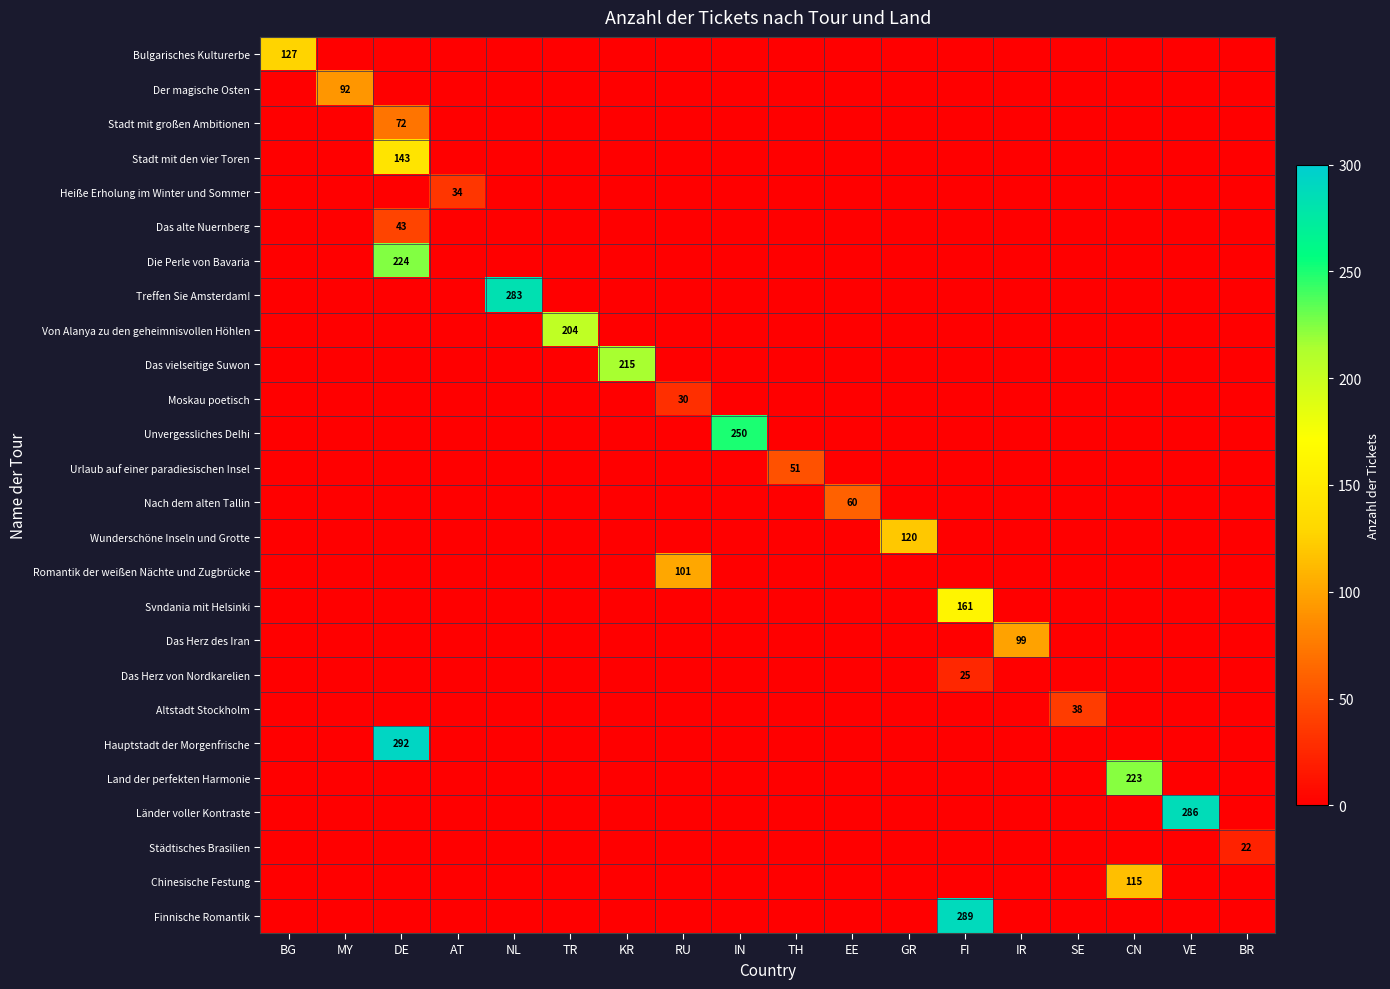

Is it true that Länder voller Kontraste equals 96 at AT?

False